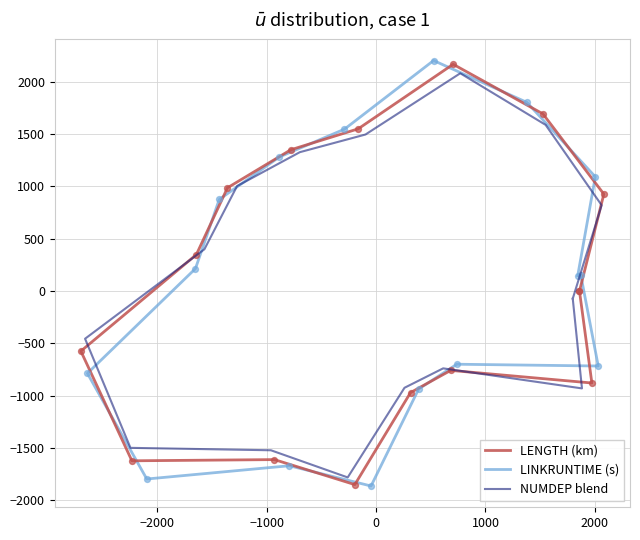

Which series reaches the maximum Y coordinate?

LINKRUNTIME (s)